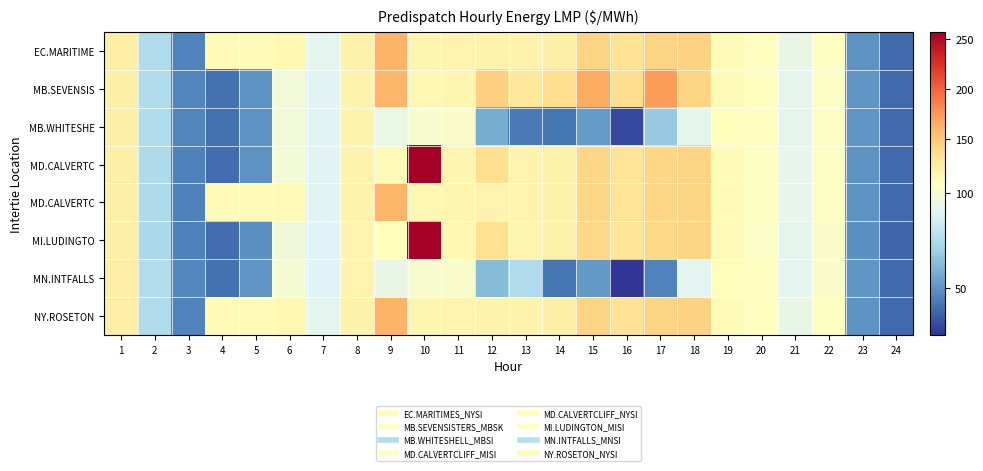

At which category does the chart reach its peak across all series?

10